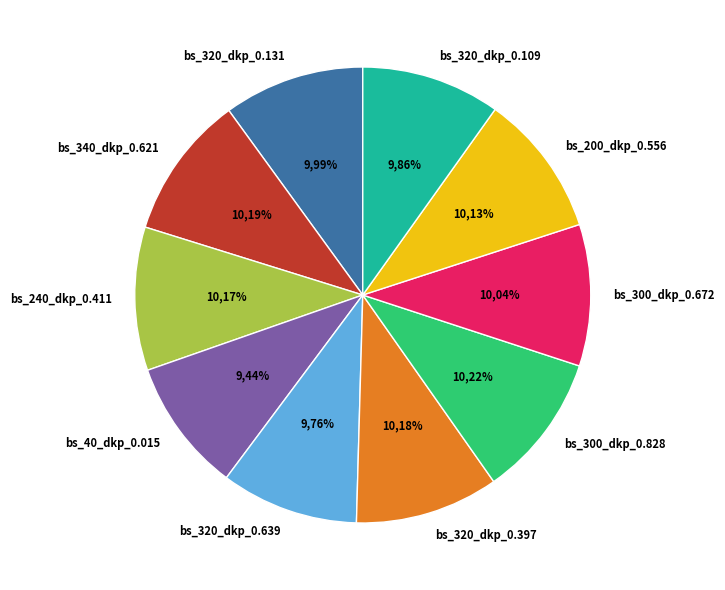

Which slice is the smallest?

bs_40_dkp_0.015